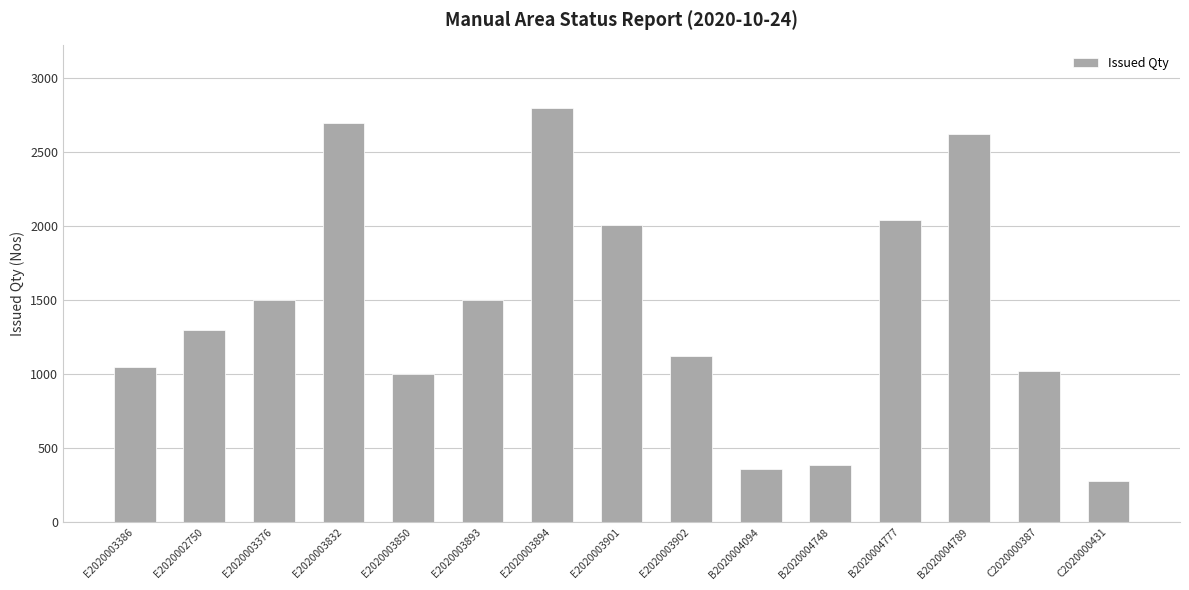

What is the ratio of the value at E2020003386 to the value at C2020000431?

3.8